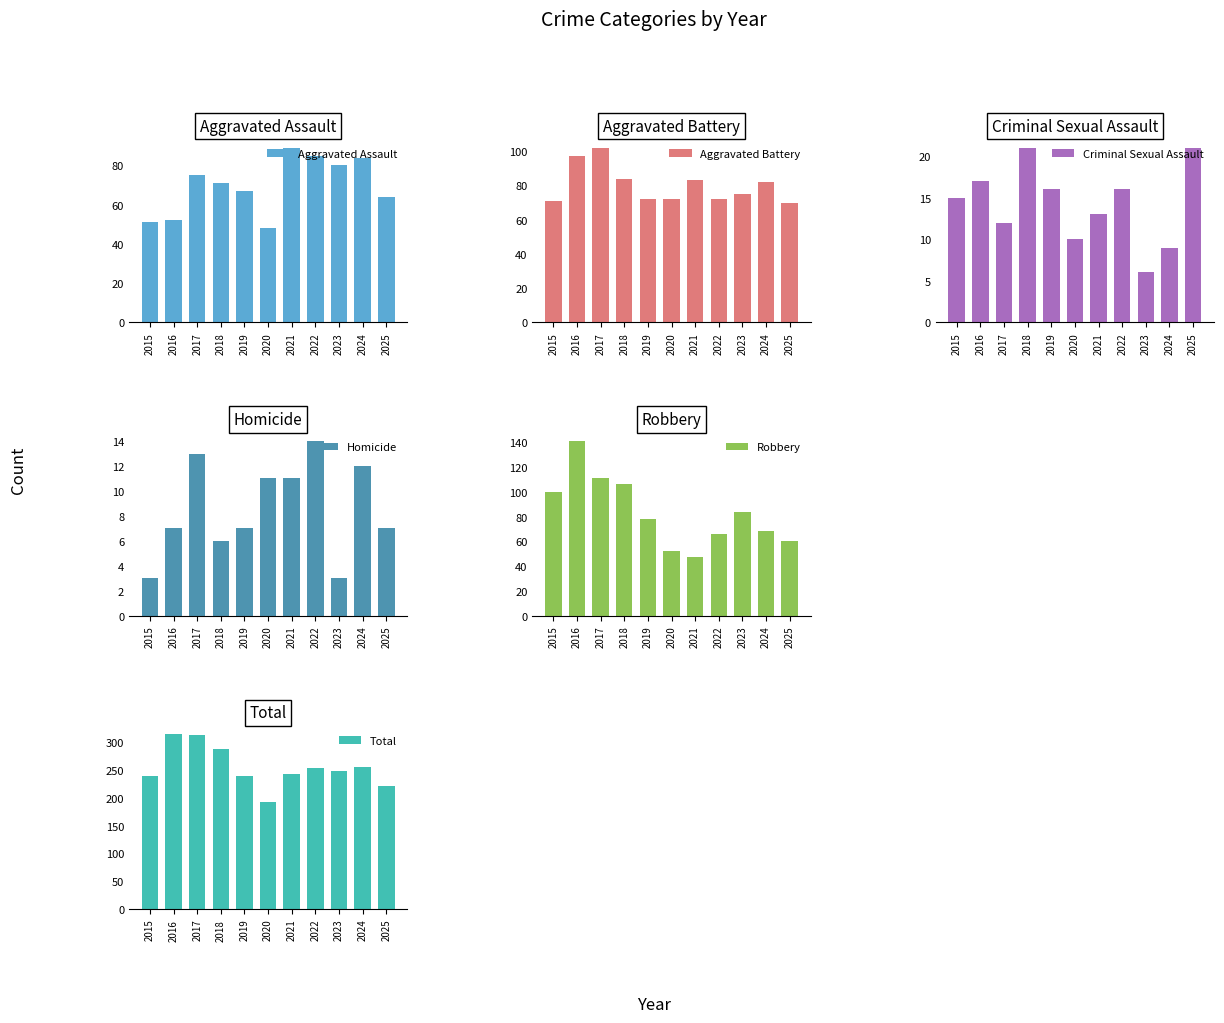

Rank the series at 2024 from highest to lowest value.

Total, Aggravated Assault, Aggravated Battery, Robbery, Homicide, Criminal Sexual Assault